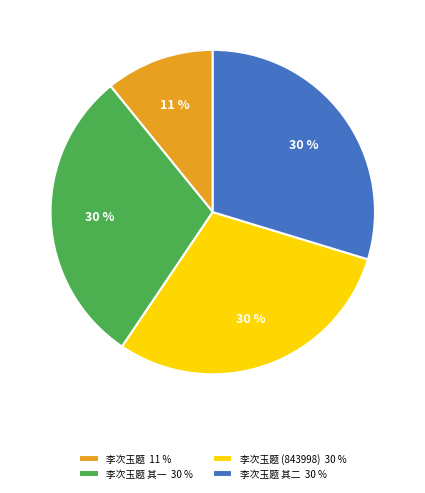

What is the smallest slice in the pie chart?

李次玉题 11 %